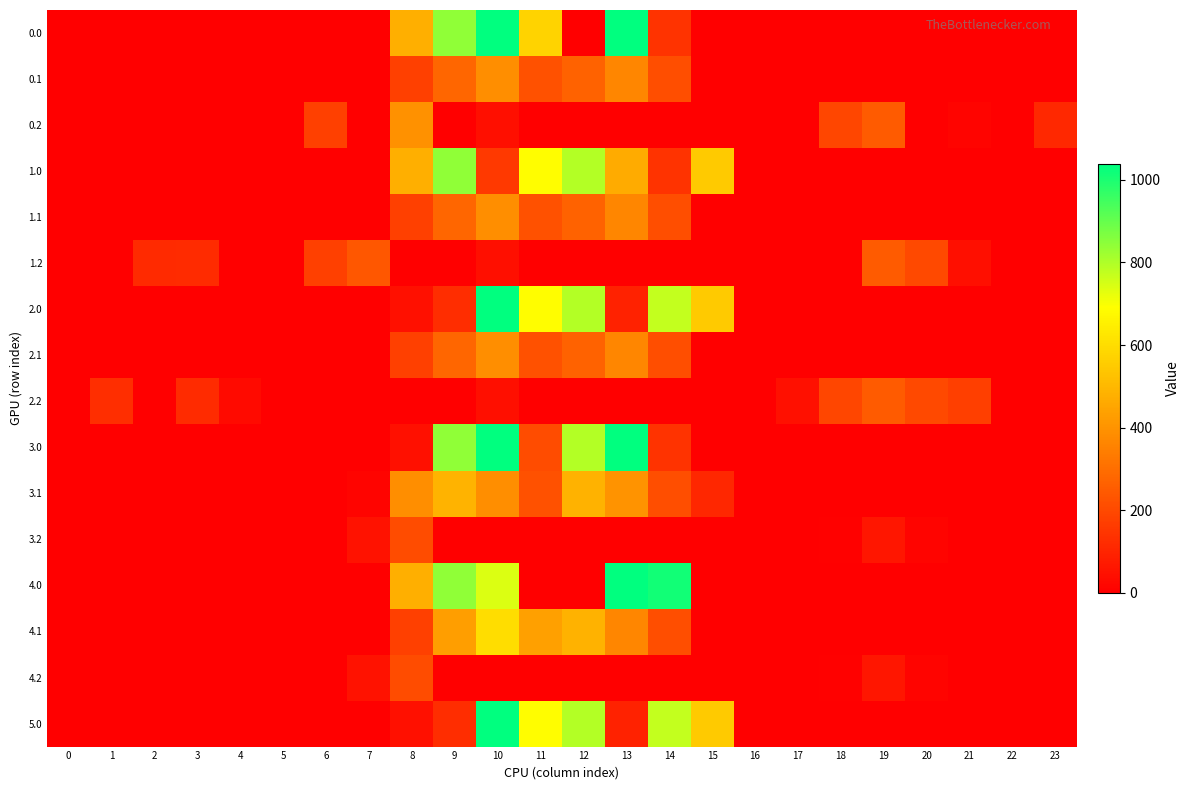

Between 13 and 8, which is larger?

13